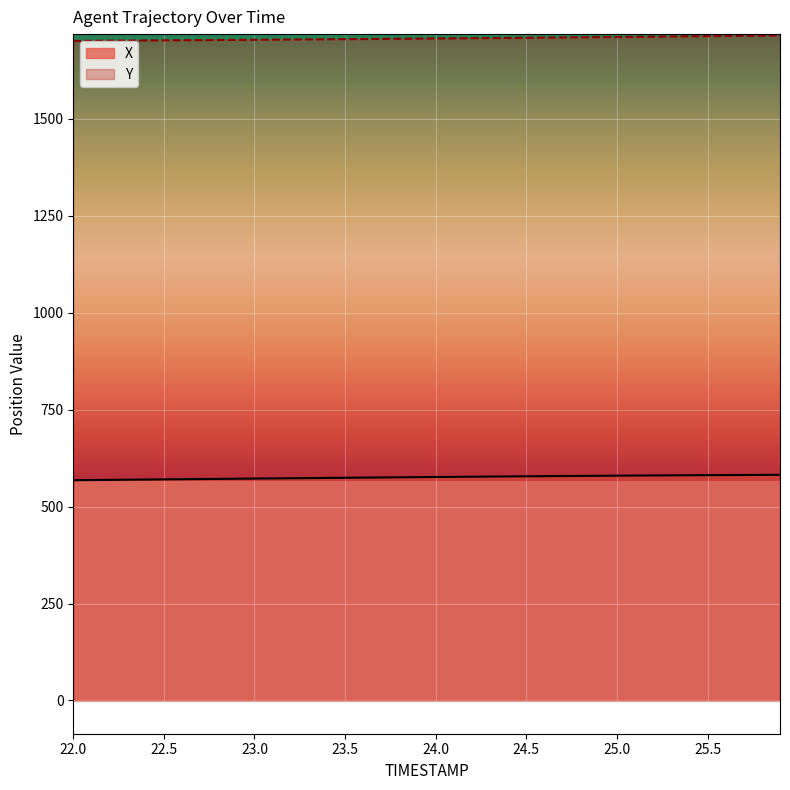

Rank the series by their average value, from lowest to highest.

X, Y